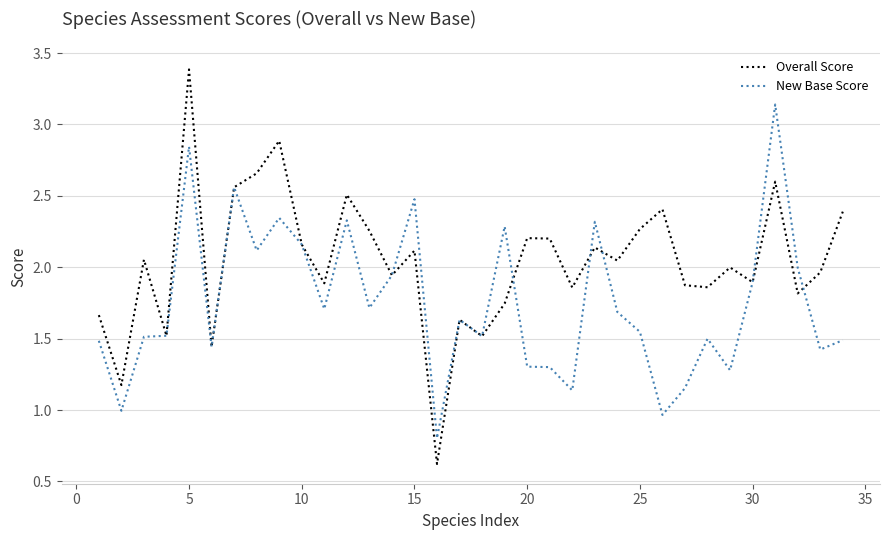

Which series has the largest range (max minus min)?

Overall Score